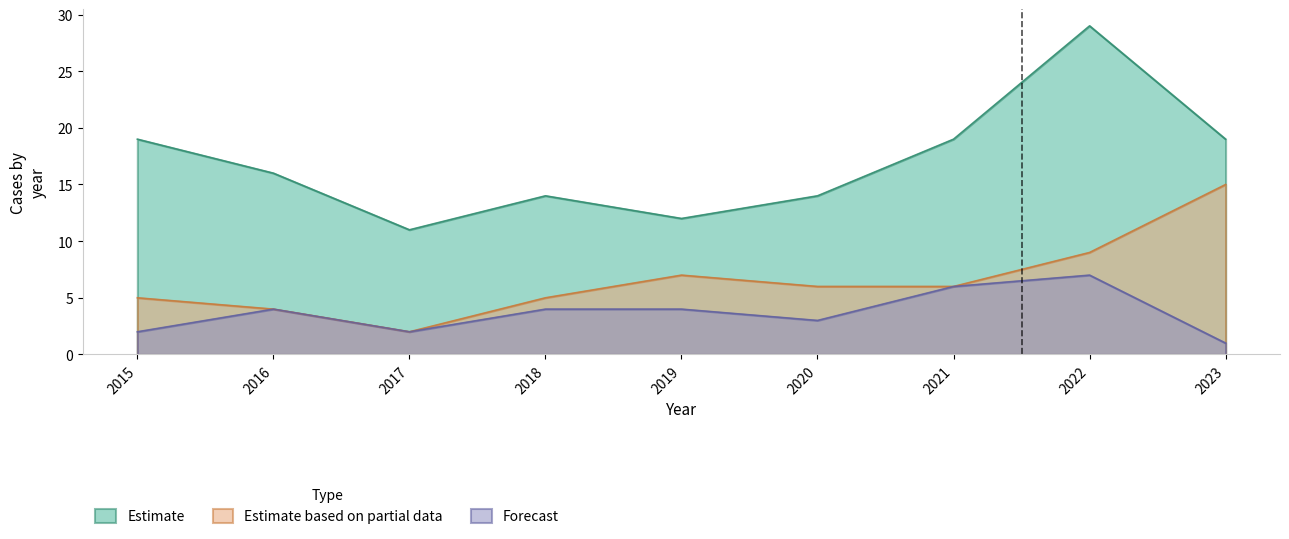

Which label corresponds to the largest value in the chart?

2022